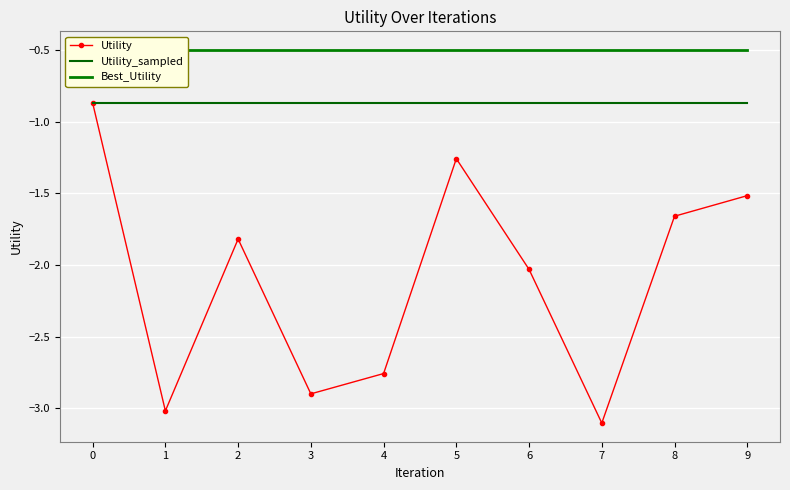

Rank the series at 0 from lowest to highest value.

Utility, Utility_sampled, Best_Utility